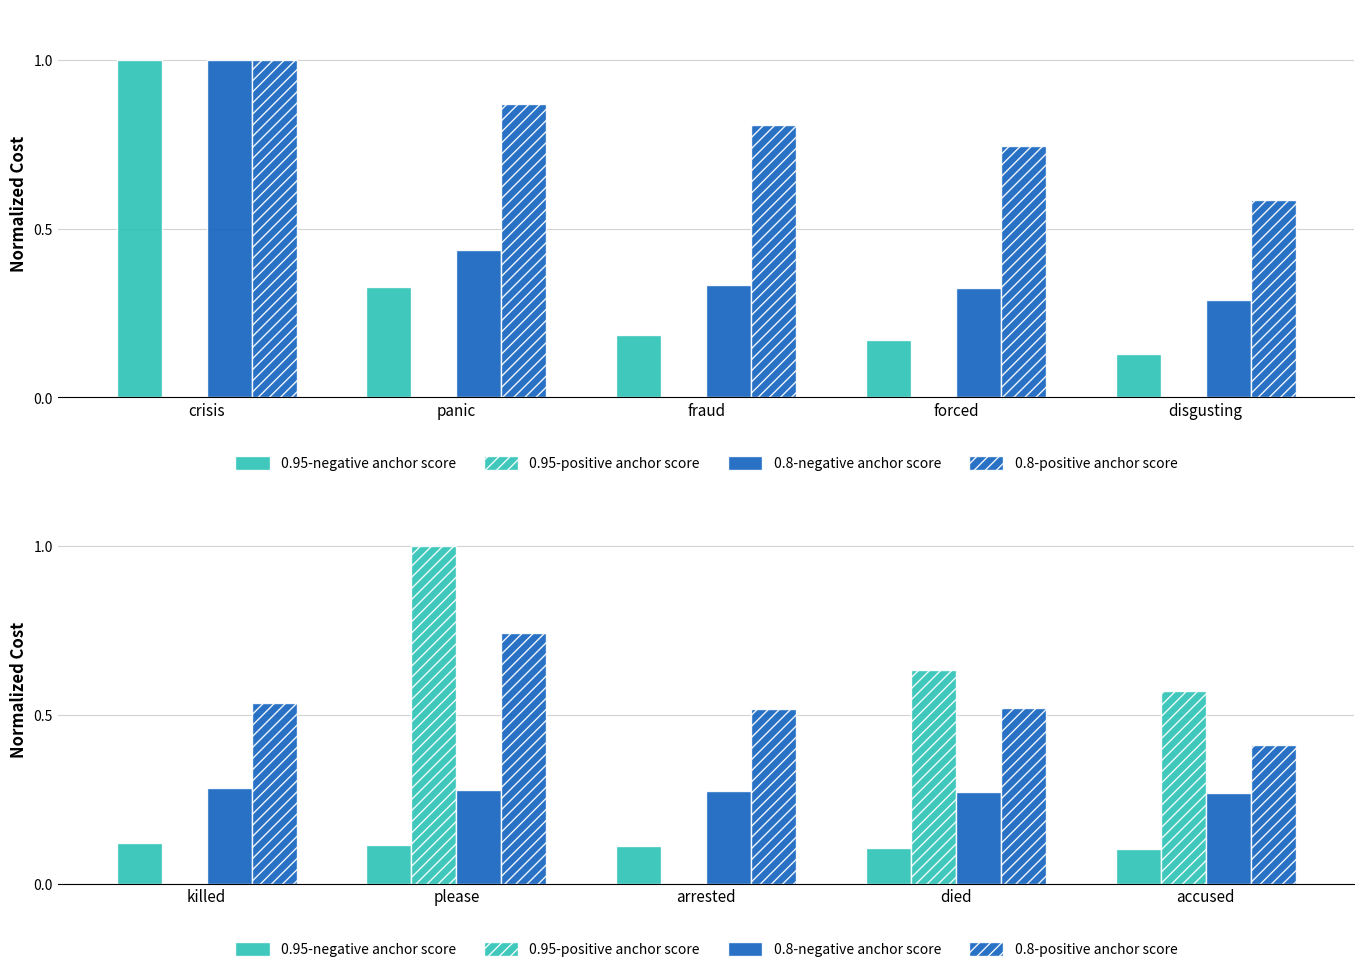

Read the 0.8-negative anchor score value at died.

0.3